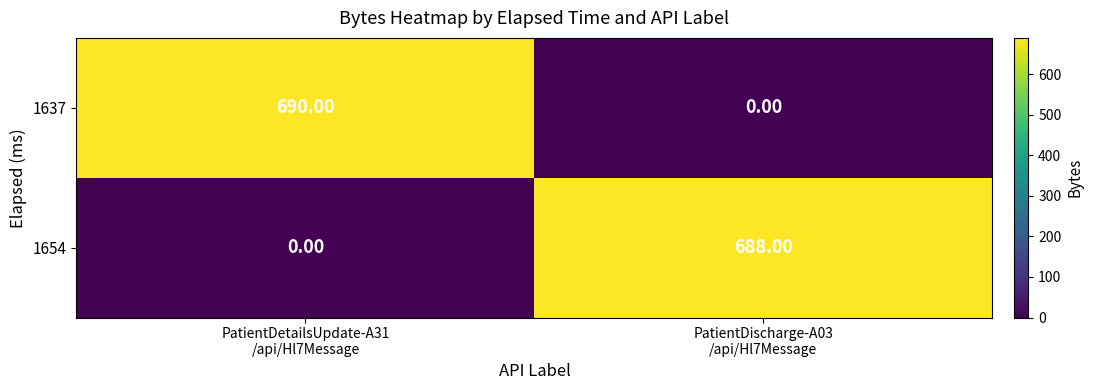

Which series has the largest range (max minus min)?

1637